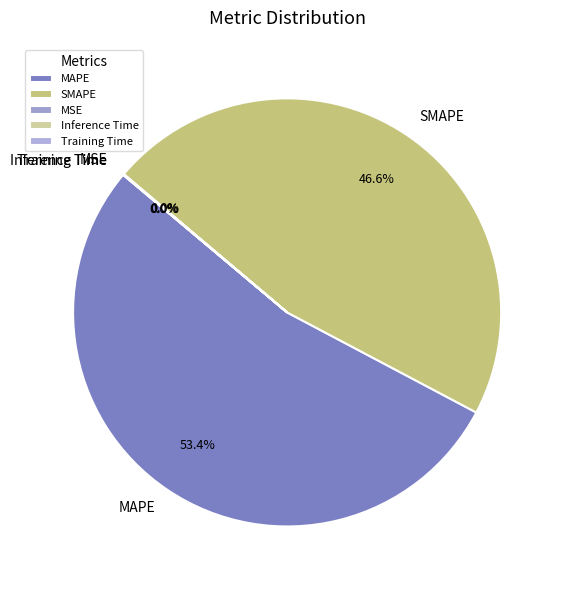

Which slice represents more than half of the pie?

MAPE